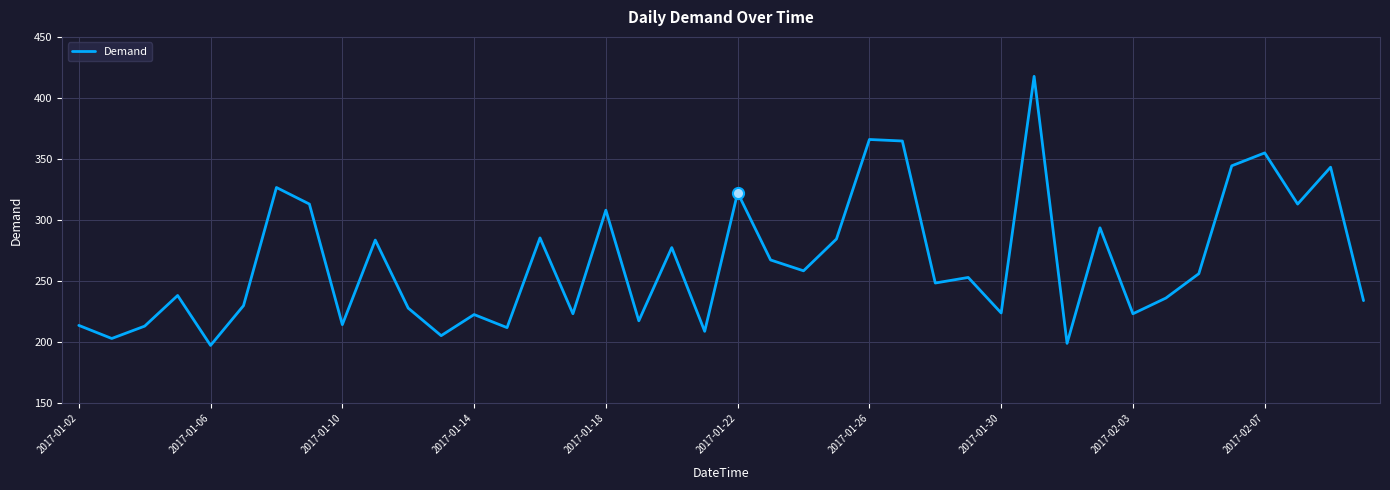

What is the greatest value displayed?

417.7